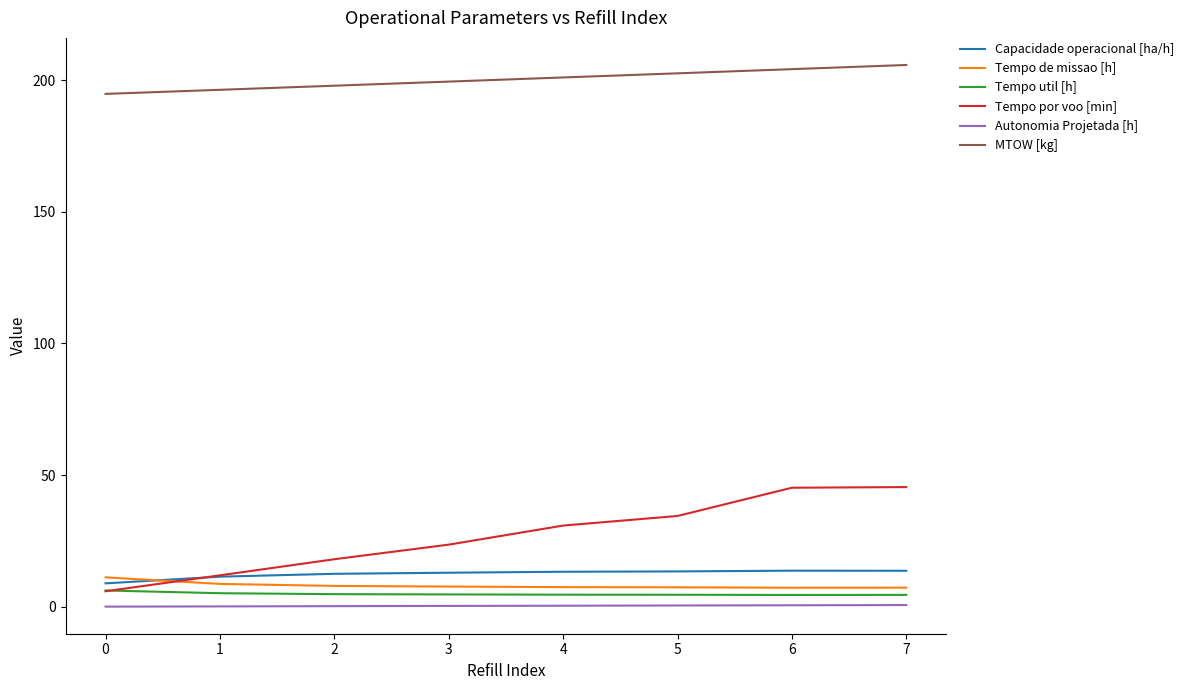

What is the lowest value of the Capacidade operacional [ha/h] series?

8.9